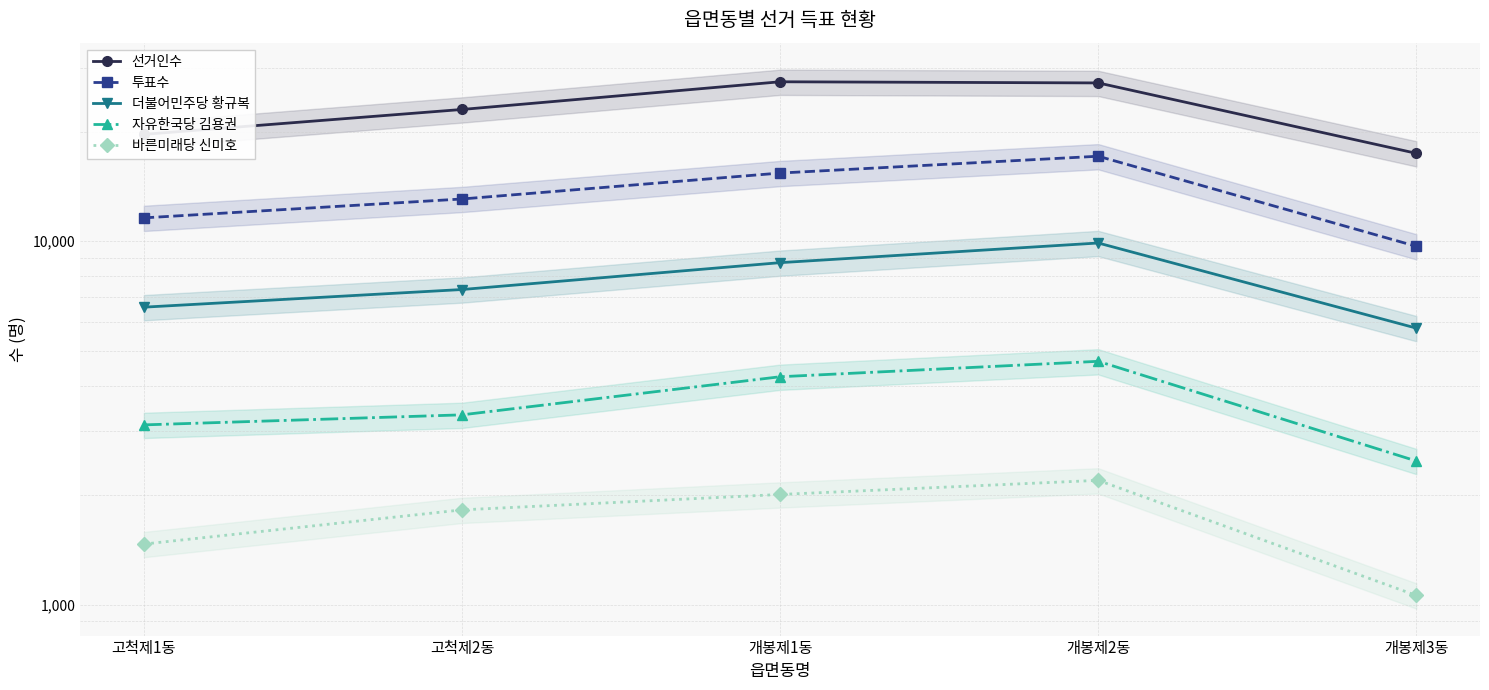

Which series has the largest total across all categories?

선거인수